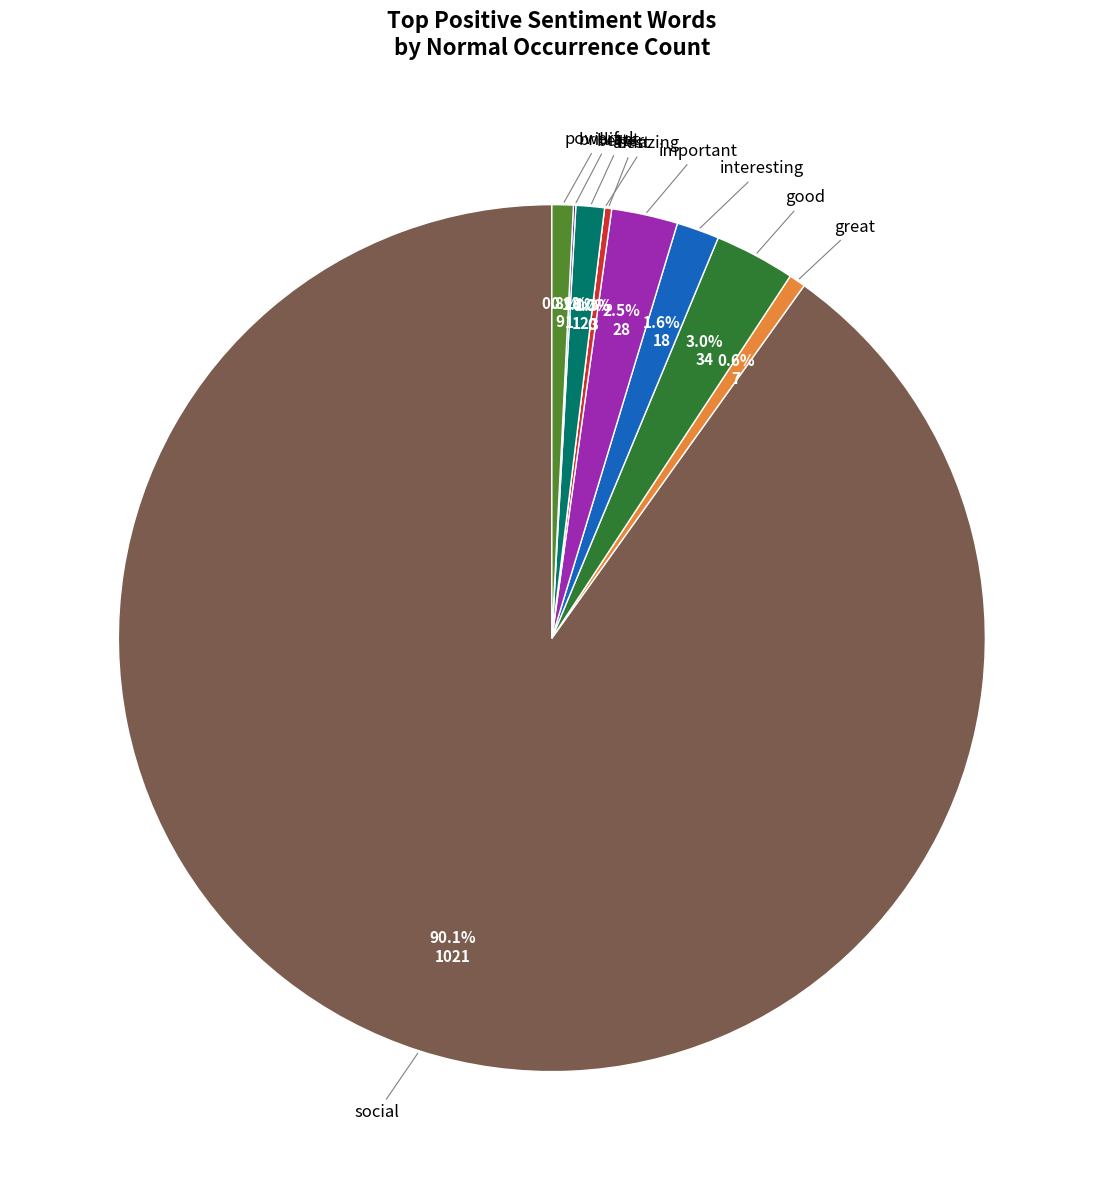

Is social the majority of the pie?

Yes